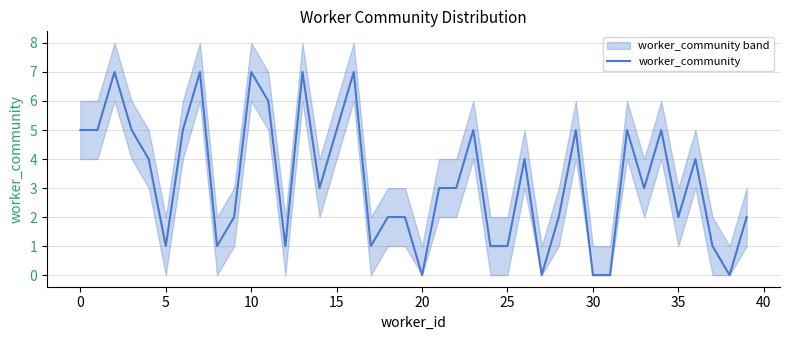

How many data points does each series have?

40